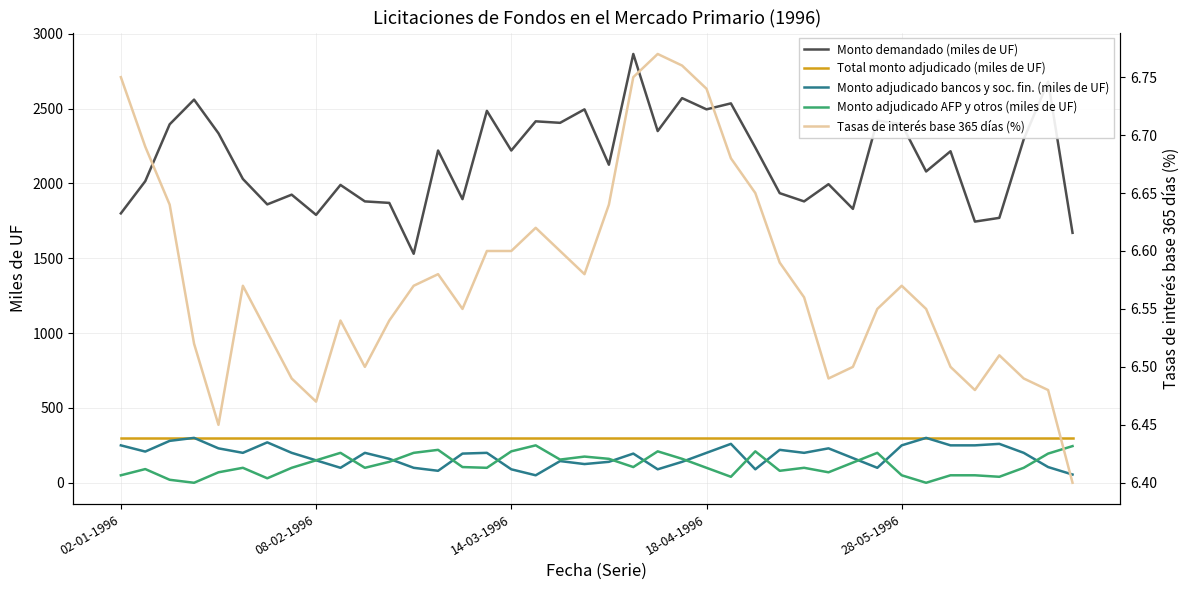

The value of Monto adjudicado AFP y otros (miles de UF) at 36 is 53.1. True or false?

False